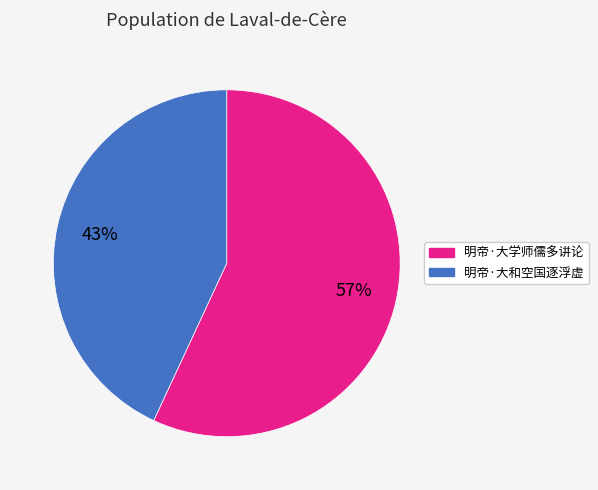

To the nearest percent, what percentage of the pie is 明帝·大和空国逐浮虚?

43%